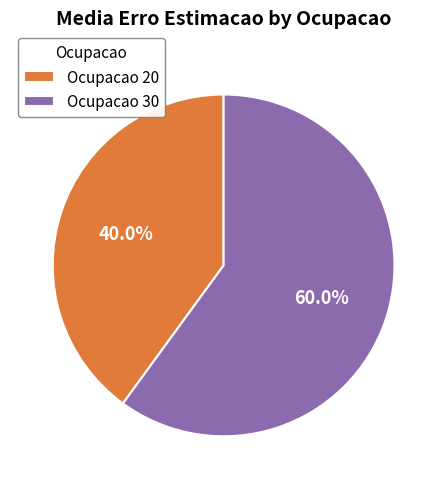

How many slices are in this pie chart?

2